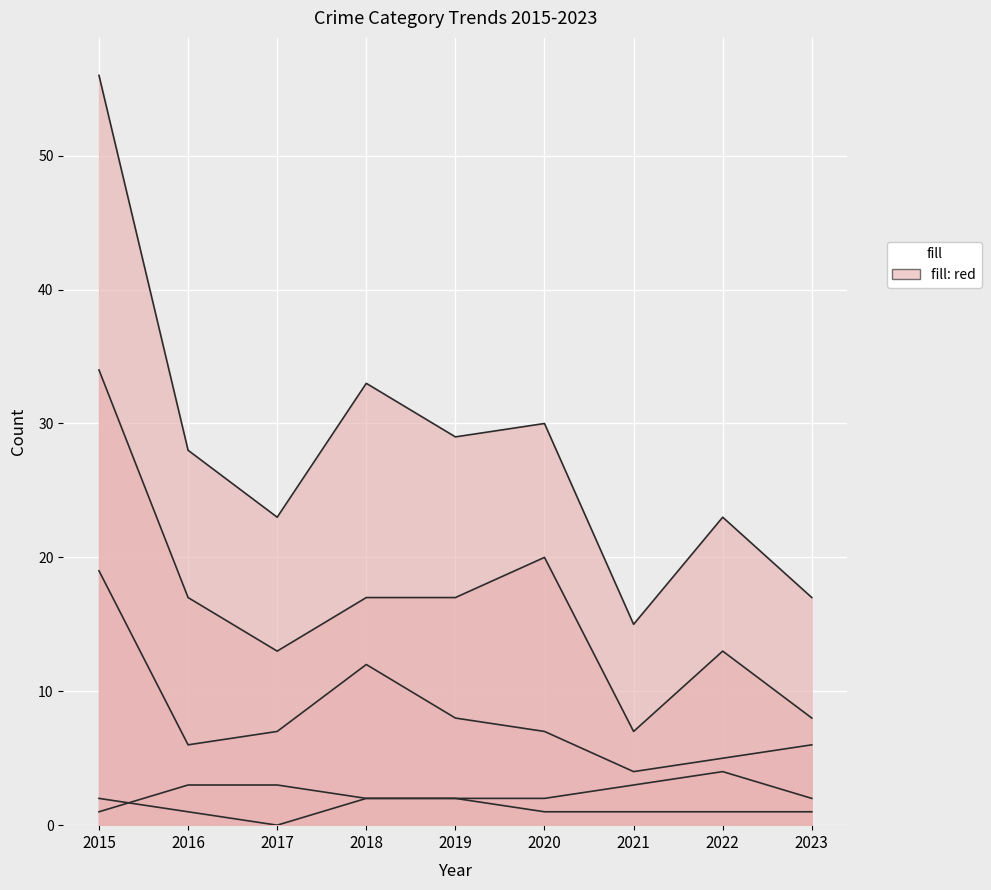

True or false: Robbery and Aggravated Battery intersect in this chart.

False